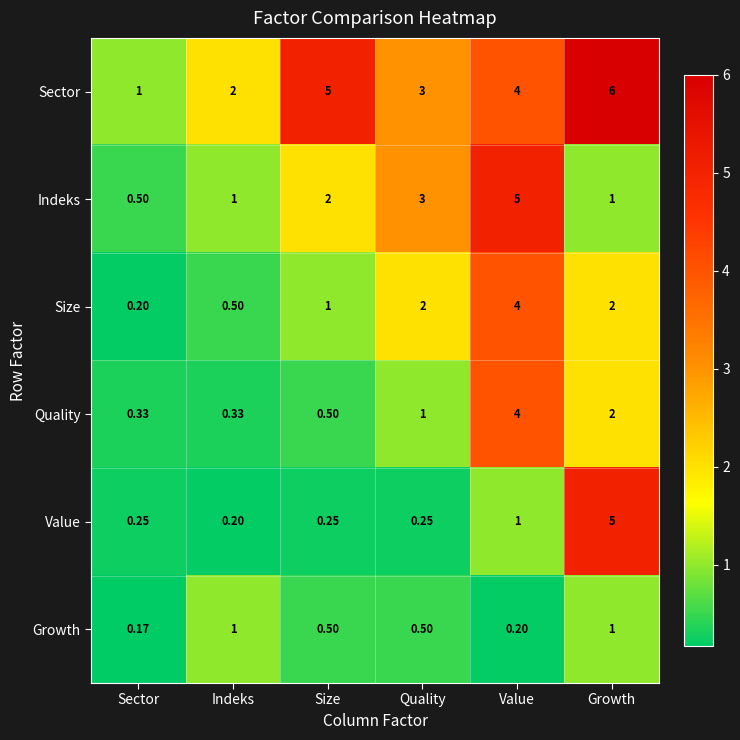

List the labels in order of Sector value, largest first.

Growth, Size, Value, Quality, Indeks, Sector